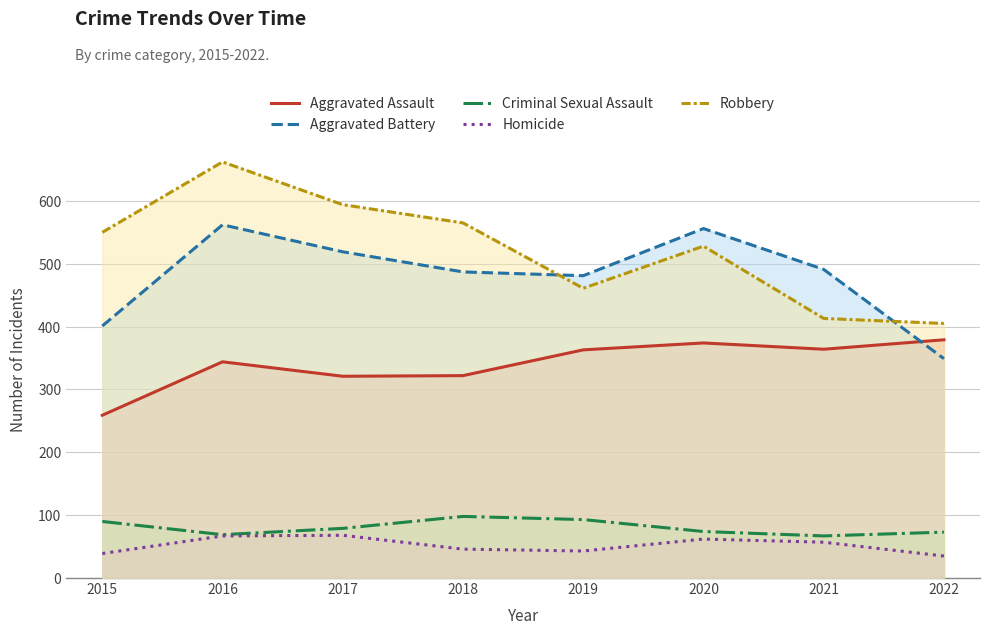

What is the total value across all series at 2021?

1392